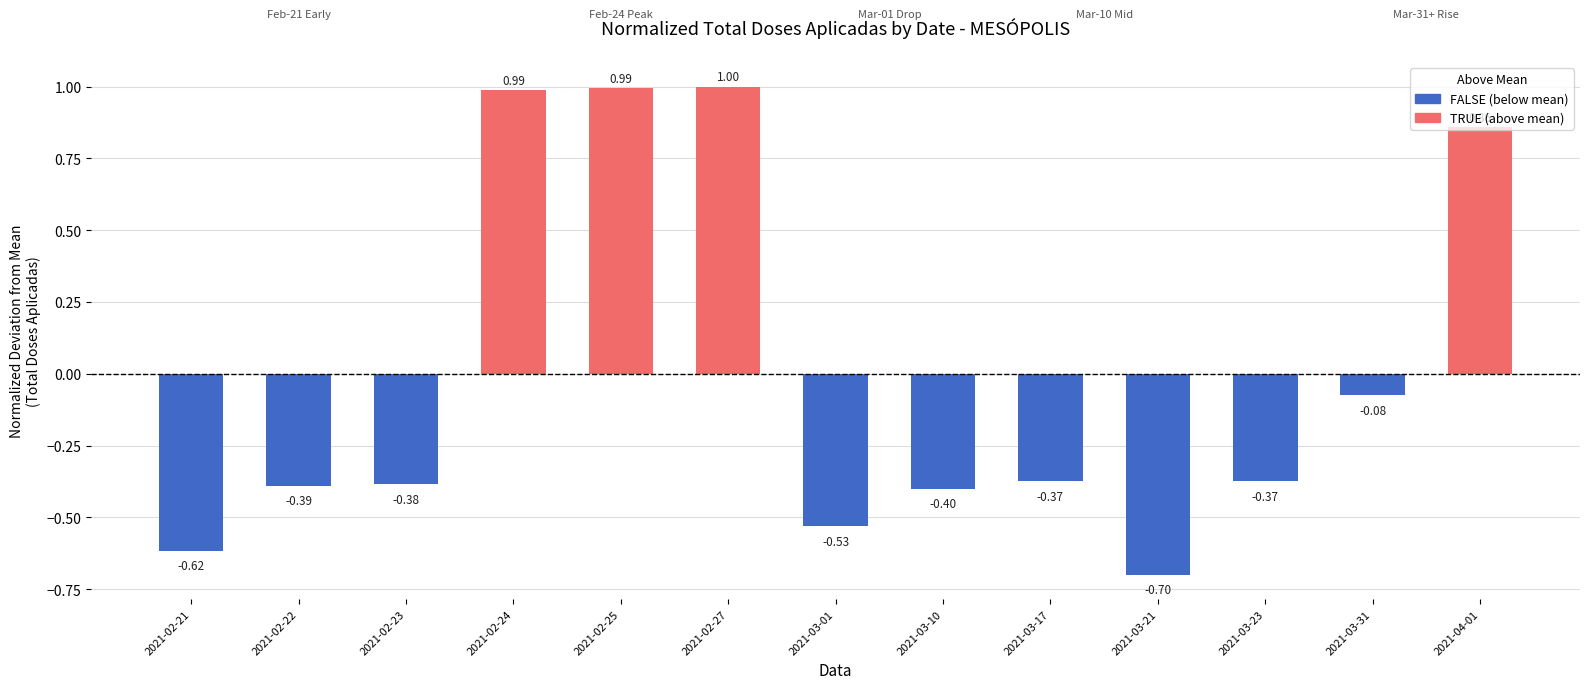

How many bars are there in total?

13